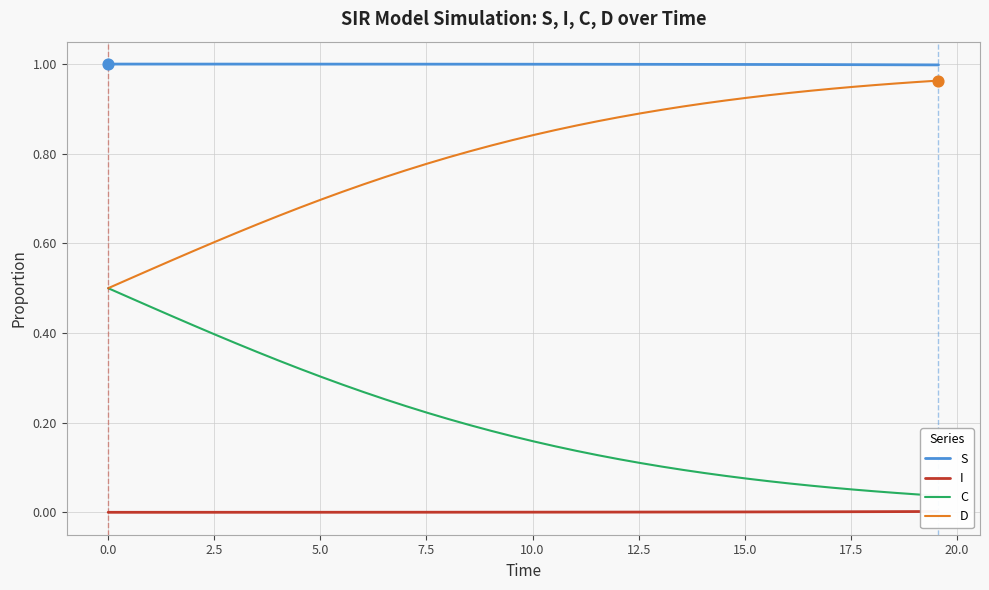

True or false: D and S intersect in this chart.

False